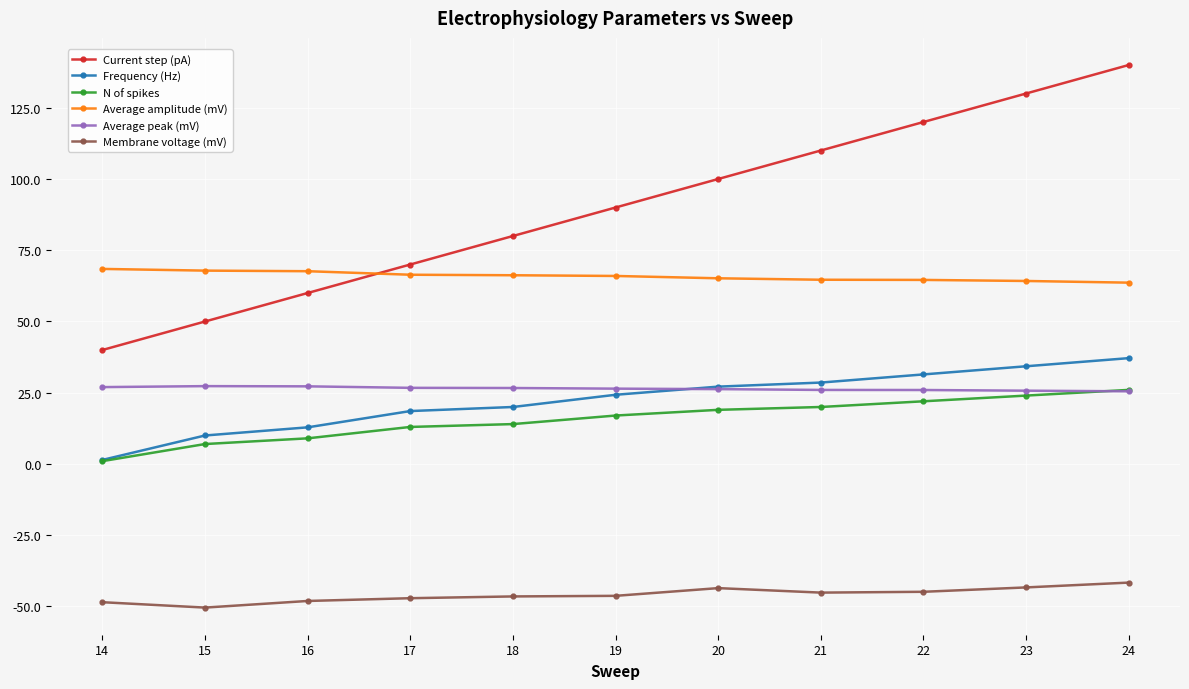

The value of Average peak (mV) at 18 is 44.7. True or false?

False